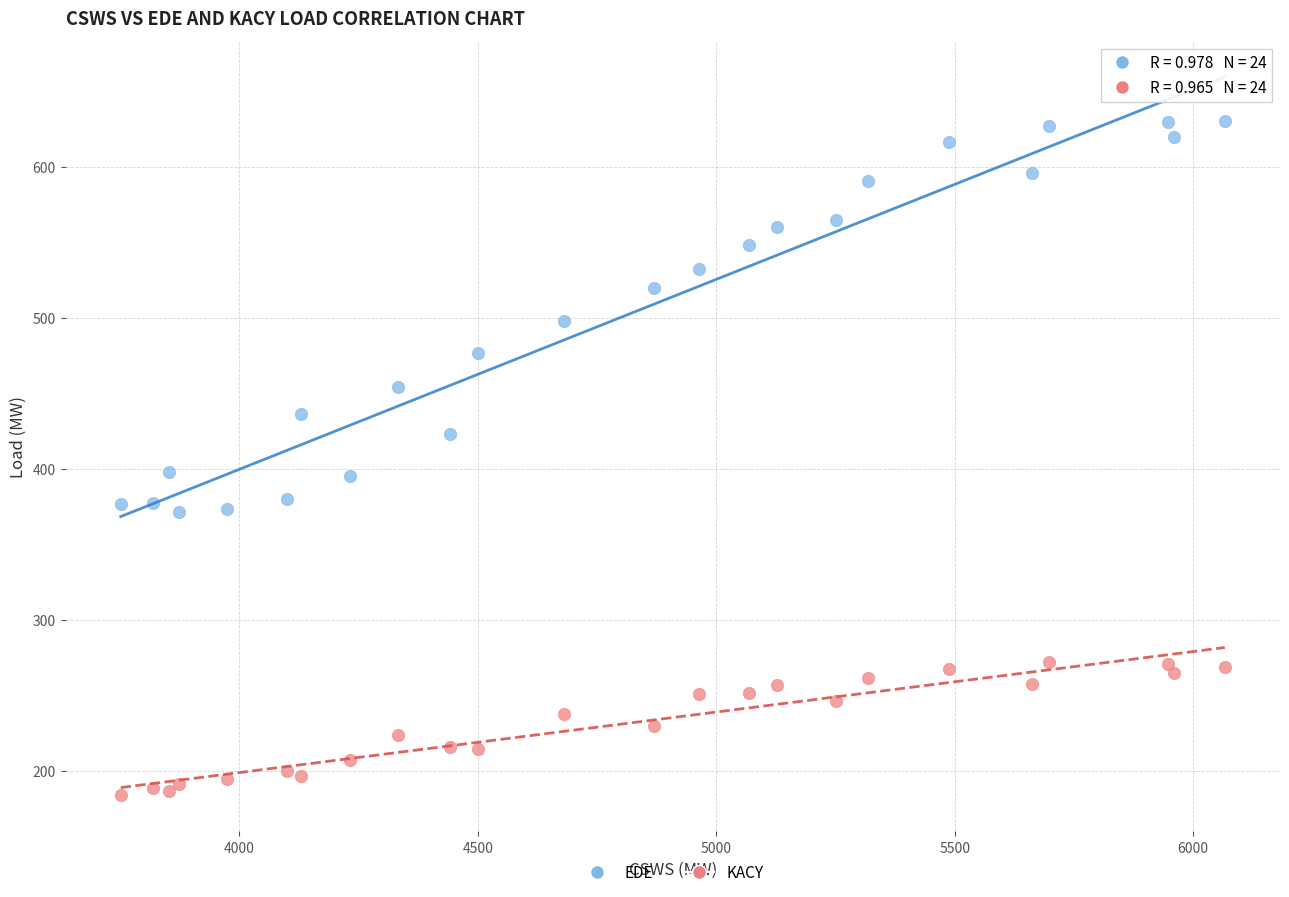

Which series has the largest Y range (max minus min)?

EDE